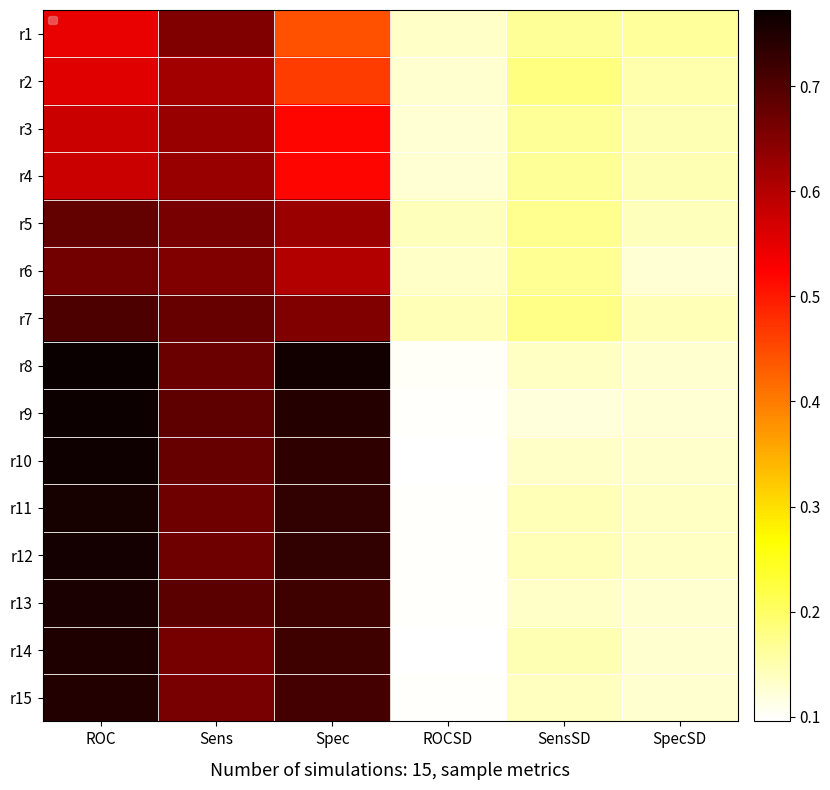

What is the difference between the highest and lowest values at SensSD?

0.1